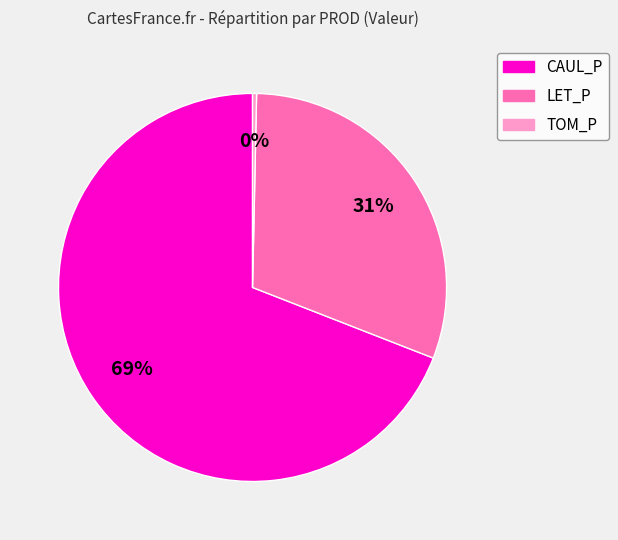

Is the sum of TOM_P and CAUL_P greater than half?

Yes